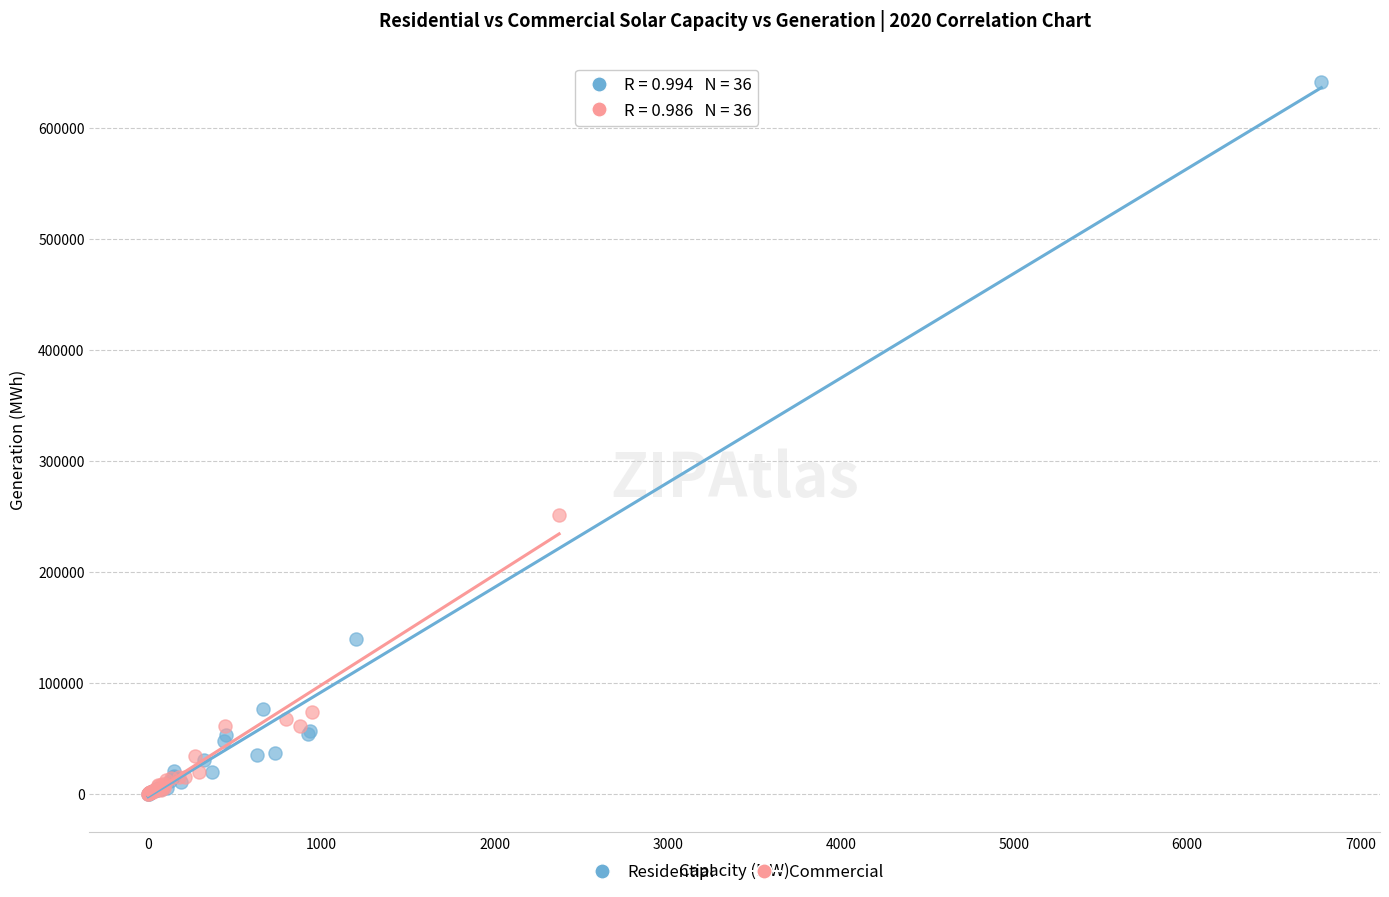

Which series reaches the maximum Y coordinate?

Residential